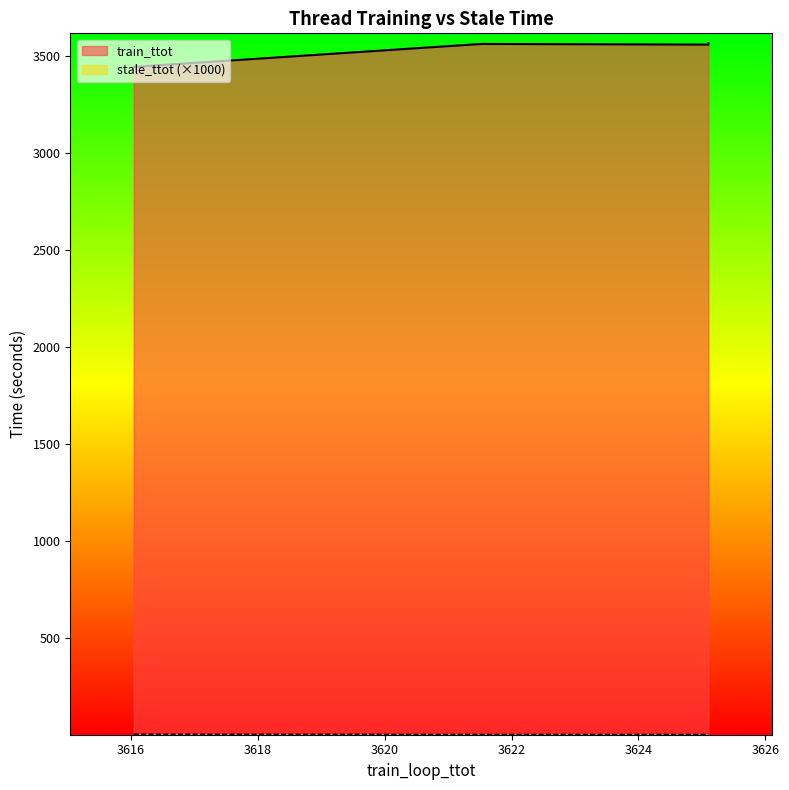

Which series has the largest total across all categories?

train_ttot